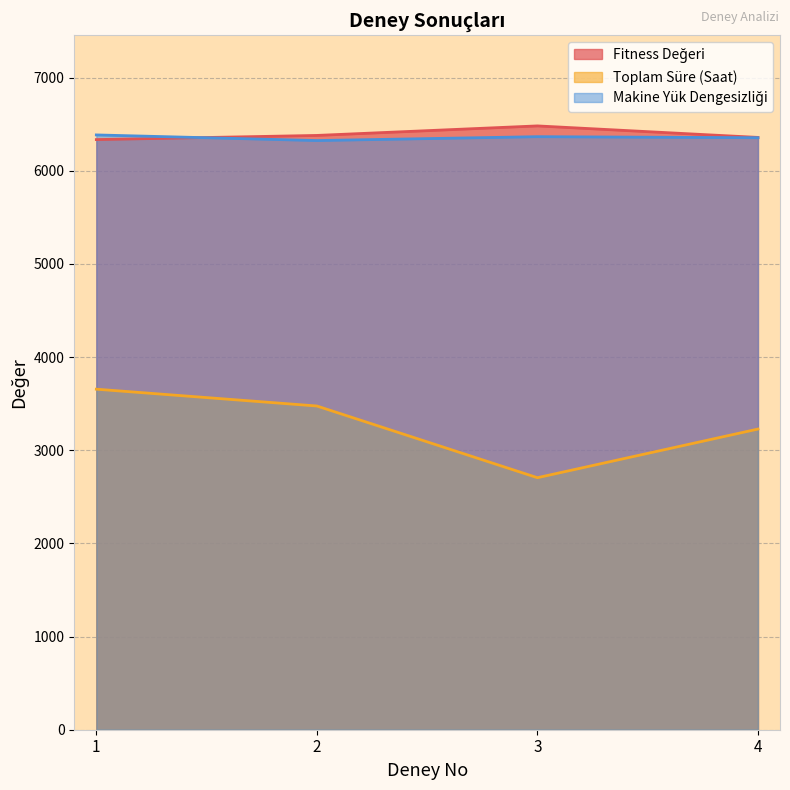

True or false: Makine Yük Dengesizliği and Toplam Süre (Saat) intersect in this chart.

False